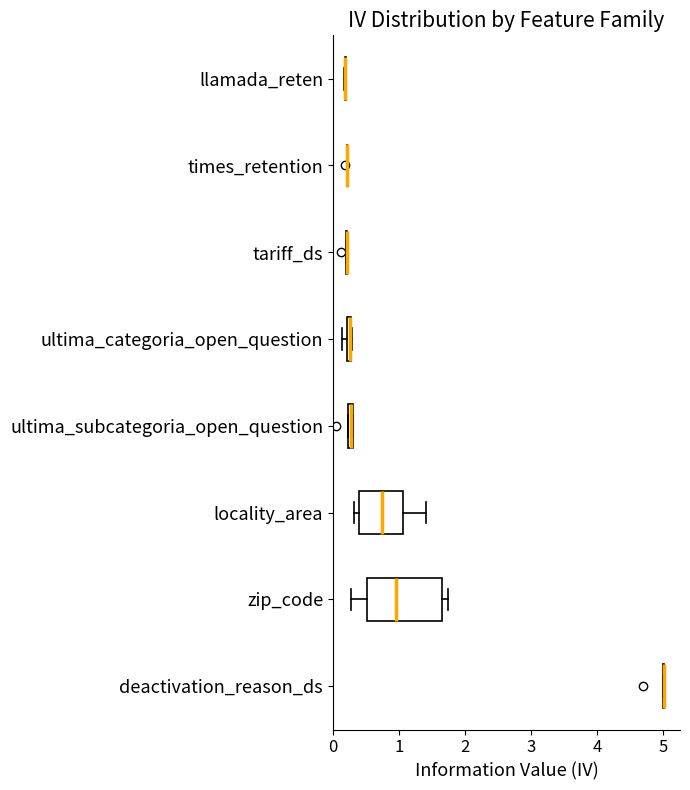

Where is the right edge of the box for ultima_categoria_open_question on the x-axis? The values are not printed on the chart, so give them approximately, as read against the axis.

0.3